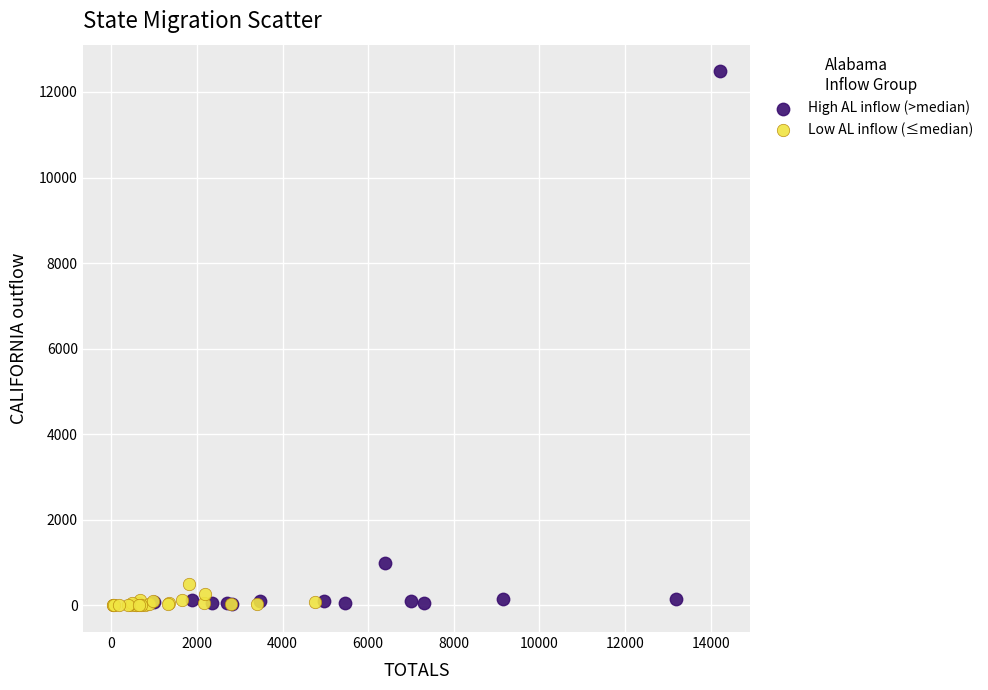

Which series reaches the maximum Y coordinate?

High AL inflow (>median)